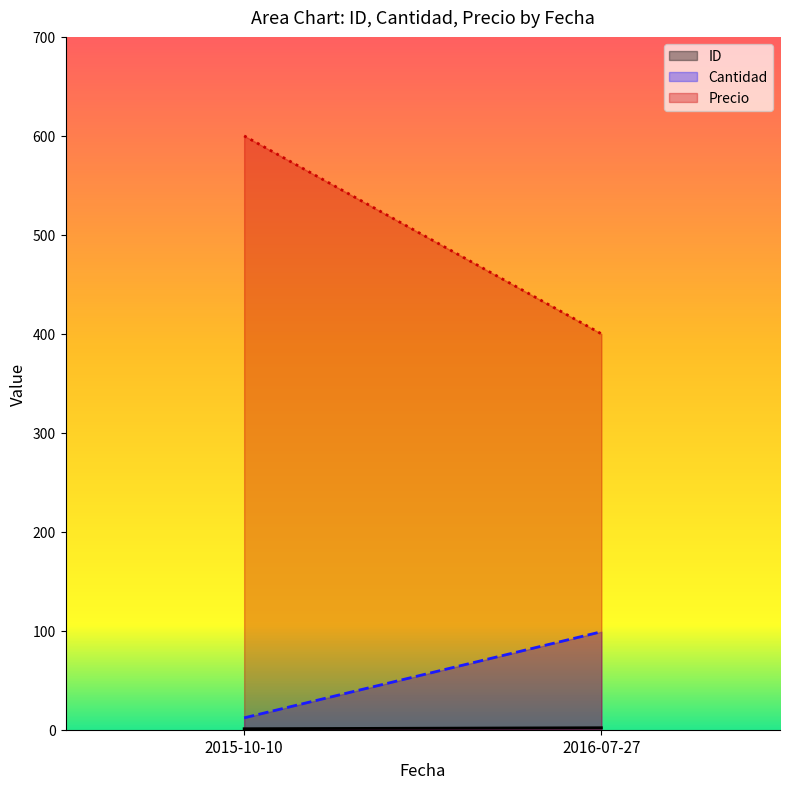

The Cantidad series shows 12 at 2015-10-10. True or false?

True